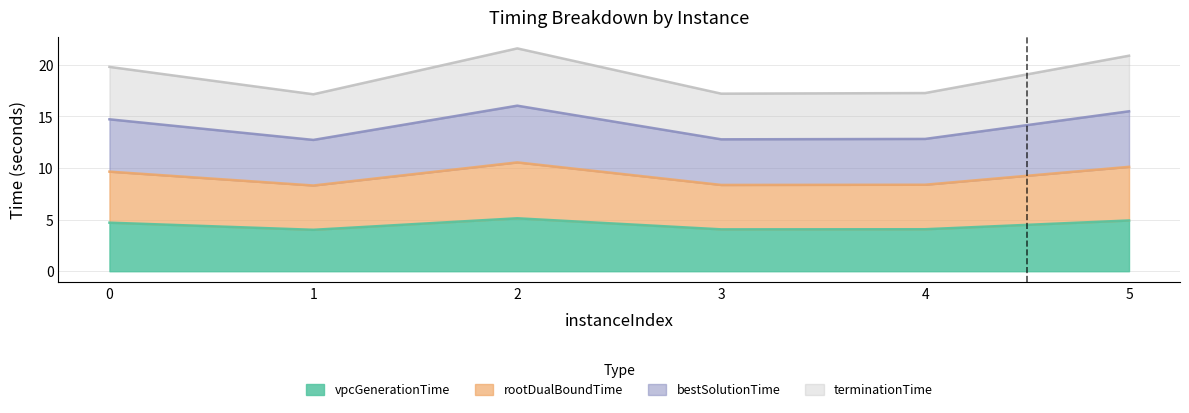

List the series in order of their peak value, highest first.

bestSolutionTime, terminationTime, rootDualBoundTime, vpcGenerationTime